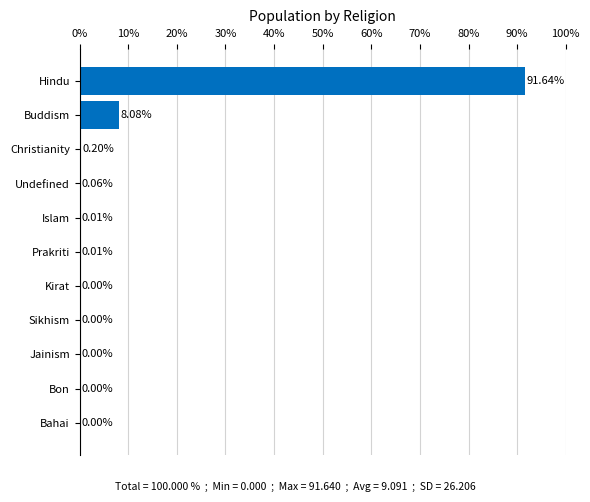

At which category does the chart reach its peak across all series?

Hindu